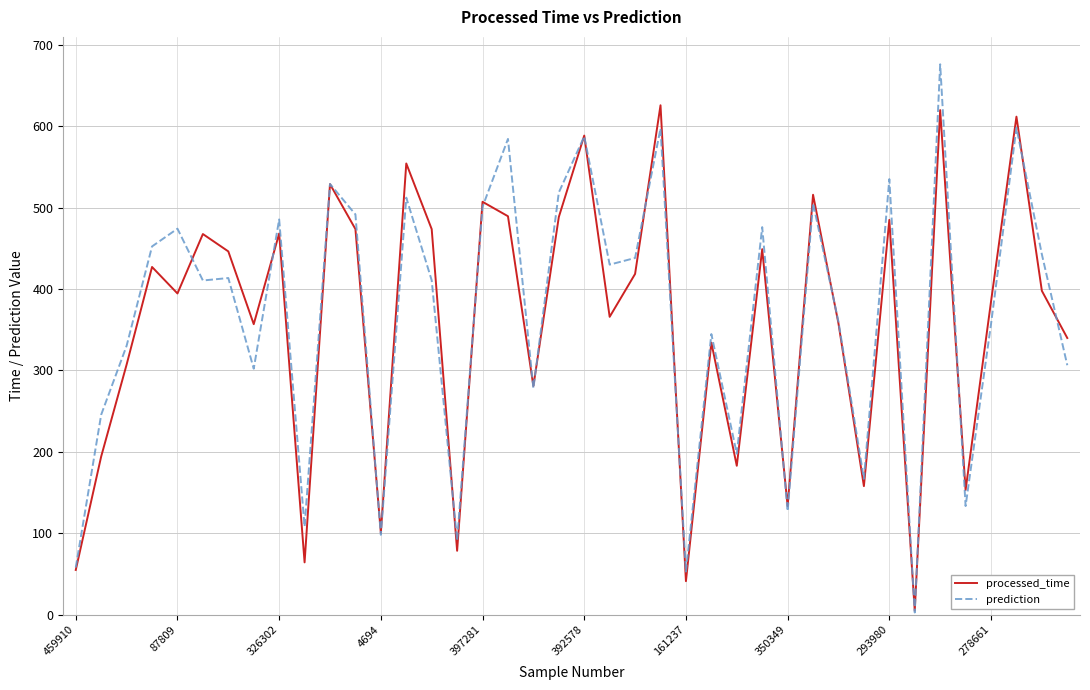

List the series in order of their overall mean, lowest first.

processed_time, prediction